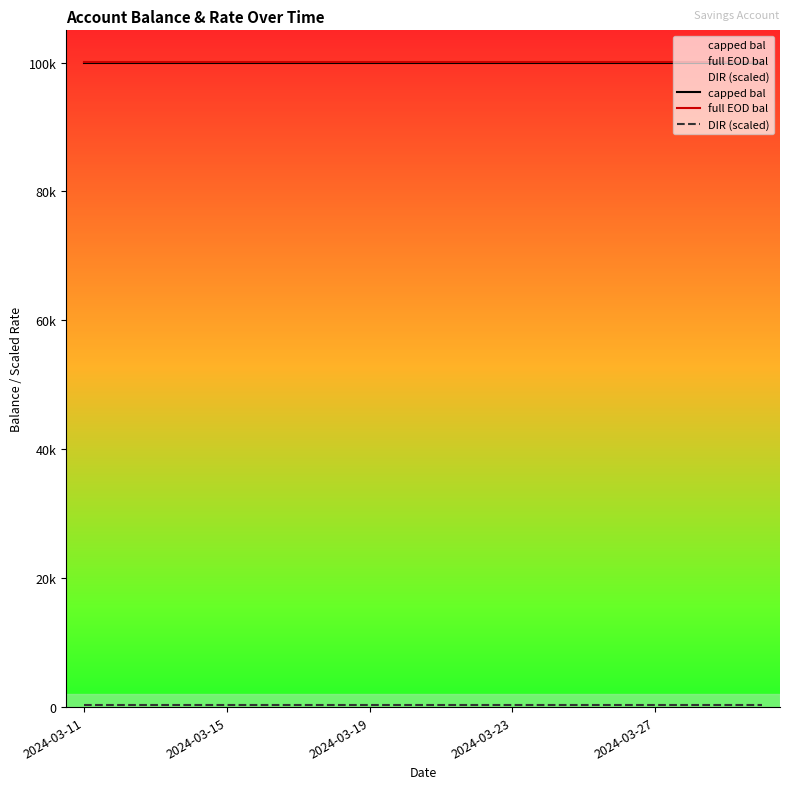

True or false: DIR (scaled) has more than 2 points higher than both neighbors.

False